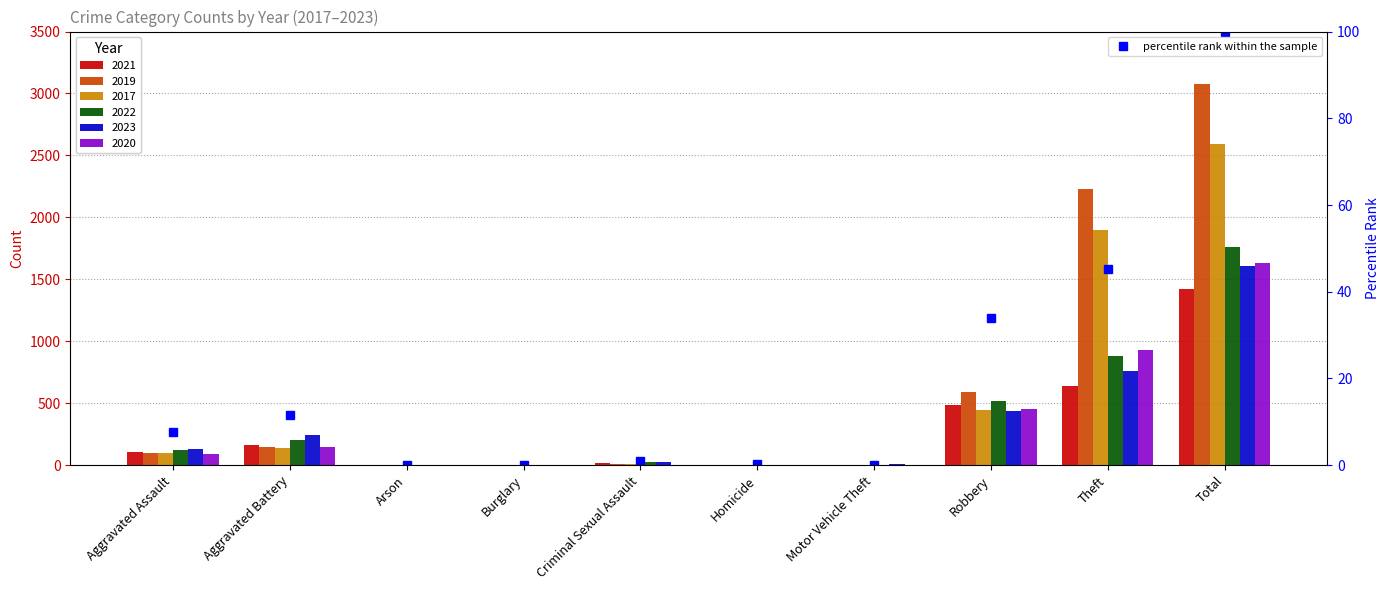

Is it true that the value at Criminal Sexual Assault is 1.0?

True